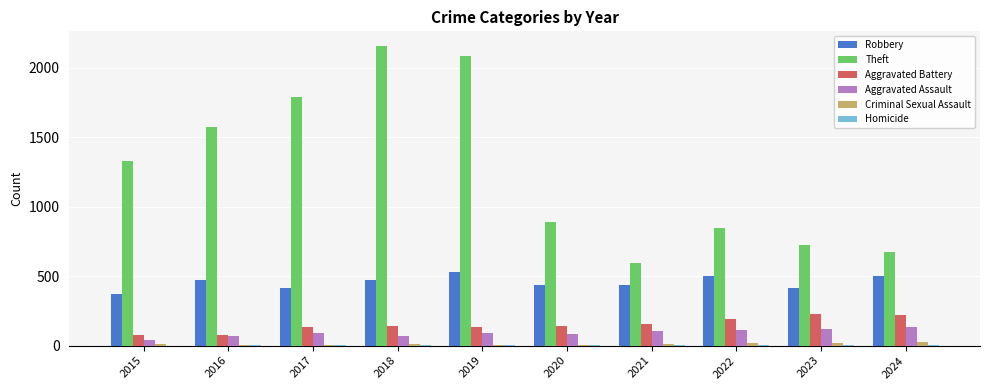

What is the maximum value shown in the chart?

2153